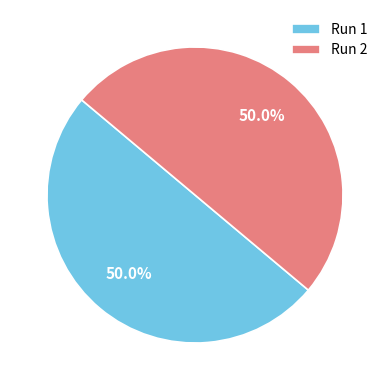

True or false: Run 2 accounts for 42% of the total.

False